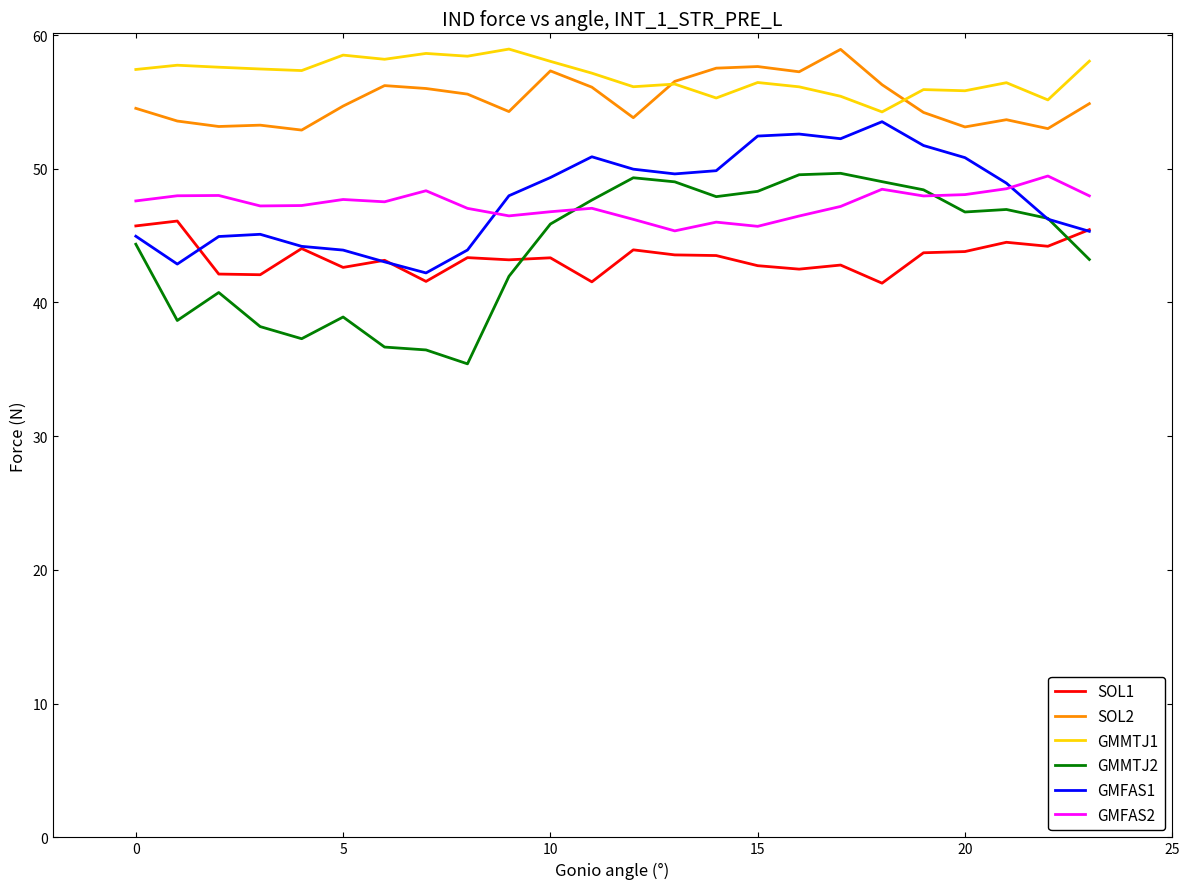

What is the highest value of the GMMTJ1 series?

58.9